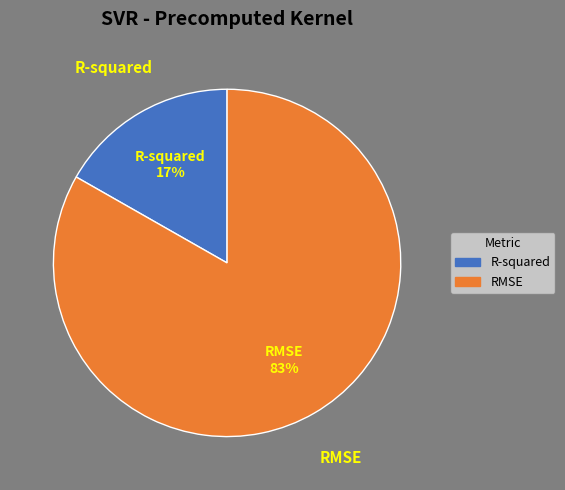

Rank the categories by value from lowest to highest.

R-squared, RMSE